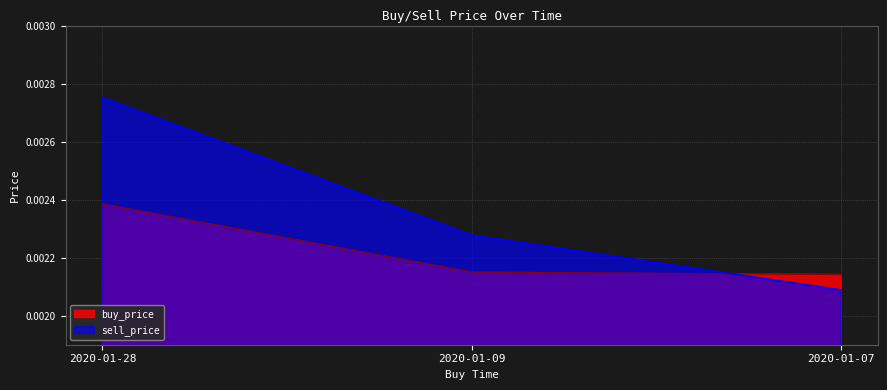

Where is sell_price nearest to the value 0?

2020-01-07